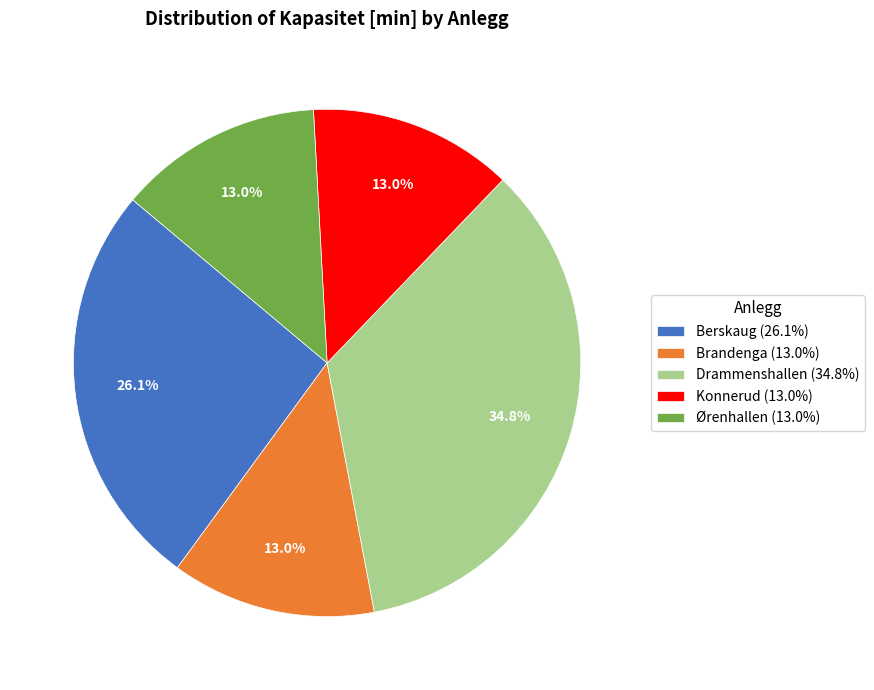

Count the number of slices in the pie.

5